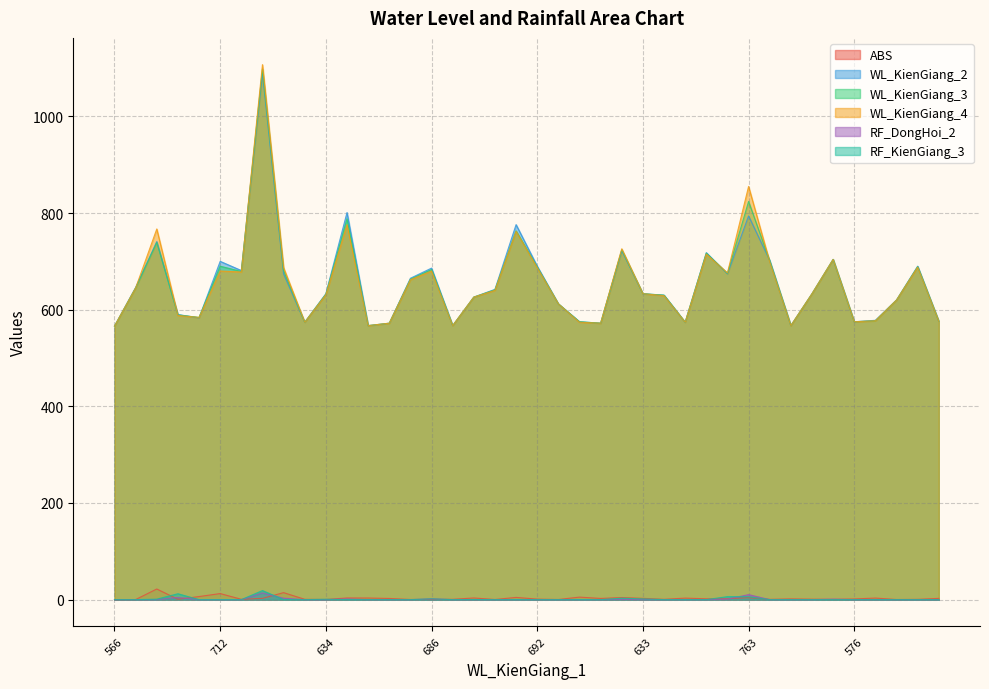

What is the maximum value shown in the chart?

1107.0